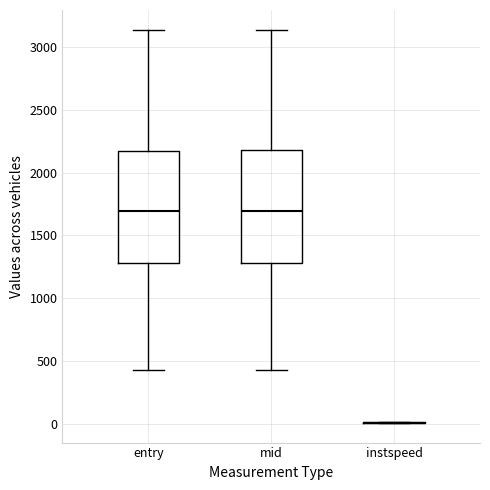

Reading left to right, transcribe this box plot: for each box, give where its median line is, the range the box spans, and where its two whiskers end, as read against the y-axis. The values are not printed on the chart, so give them approximately, as read against the axis.

entry: median 1700, box 1300 to 2150, whiskers 450 to 3150
mid: median 1700, box 1300 to 2200, whiskers 450 to 3150
instspeed: box collapsed to a line at 0, whiskers 0 to 0